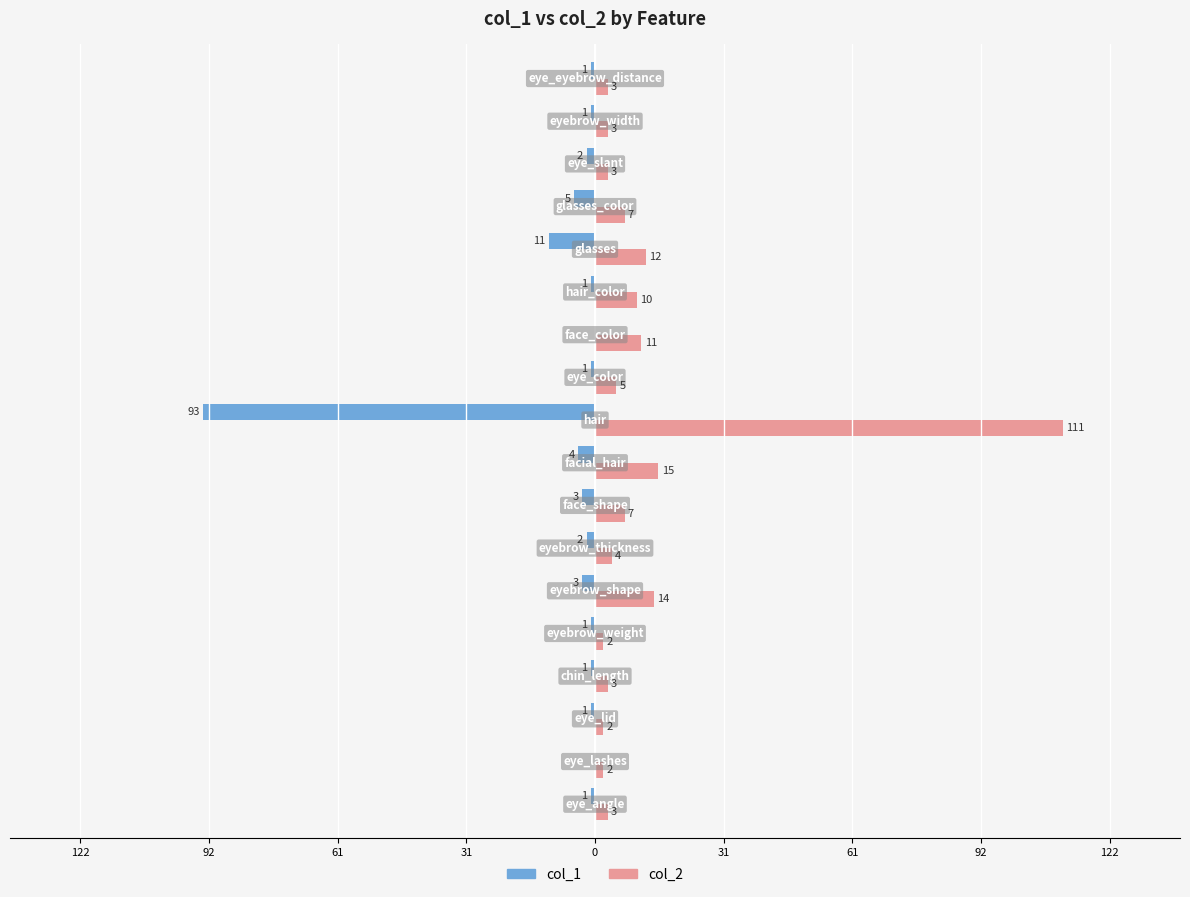

What are all the series names shown in the legend?

col_1, col_2